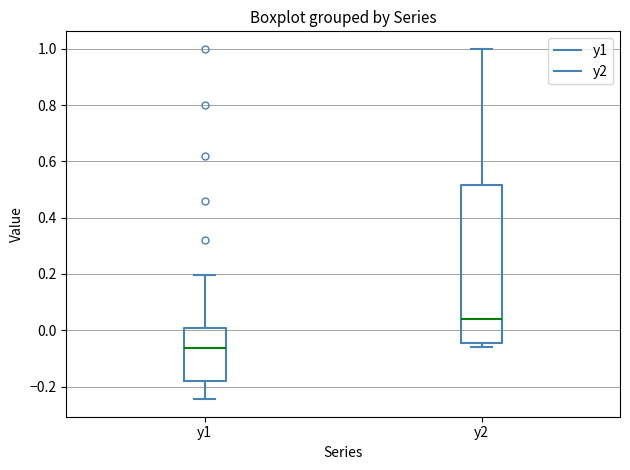

Where does the upper whisker of the box for y2 end on the y-axis? The values are not printed on the chart, so give them approximately, as read against the axis.

1.00